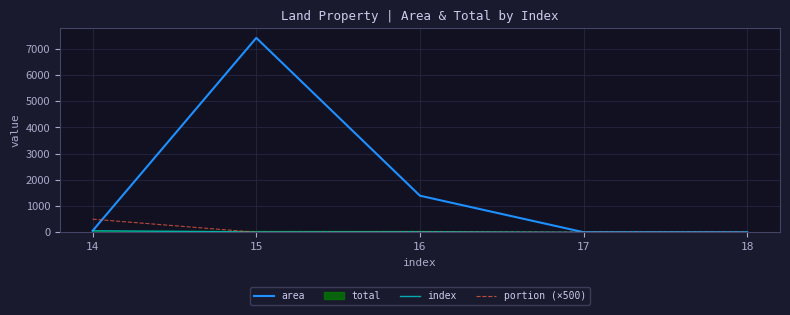

How many data points in portion (×500) are above 5?

4